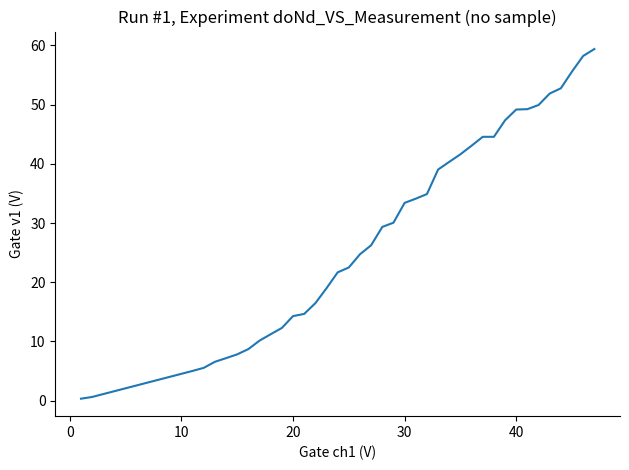

What is the maximum value shown in the chart?

59.4